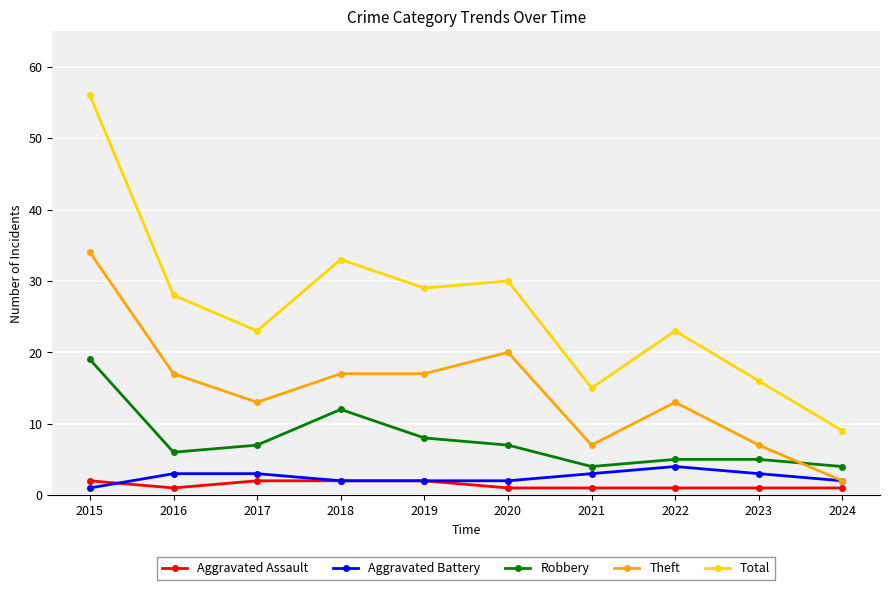

Reading left to right, list all the values displayed in this chart.

Aggravated Assault: 2	1	2	2	2	1	1	1	1	1
Aggravated Battery: 1	3	3	2	2	2	3	4	3	2
Robbery: 19	6	7	12	8	7	4	5	5	4
Theft: 34	17	13	17	17	20	7	13	7	2
Total: 56	28	23	33	29	30	15	23	16	9